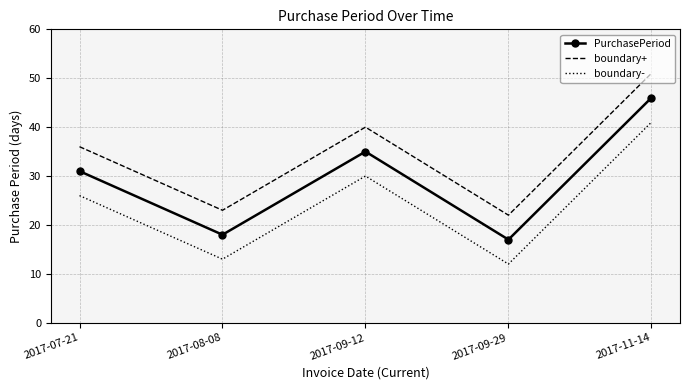

What is the difference between the maximum and second lowest values in the PurchasePeriod series?

28